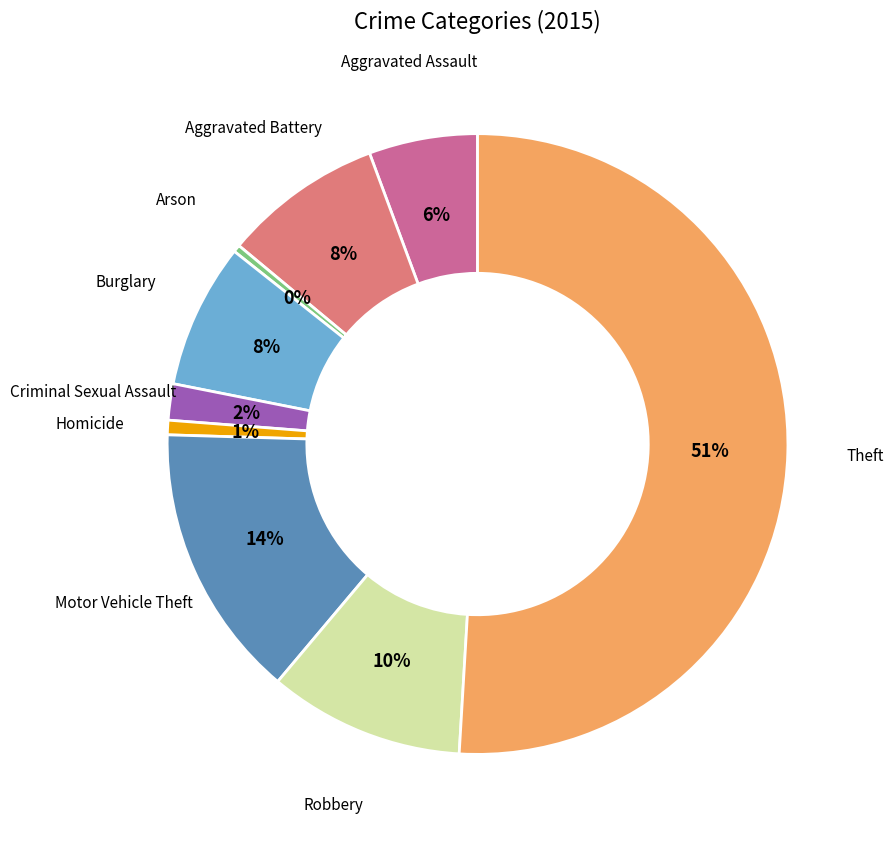

Count the number of slices in the pie.

9